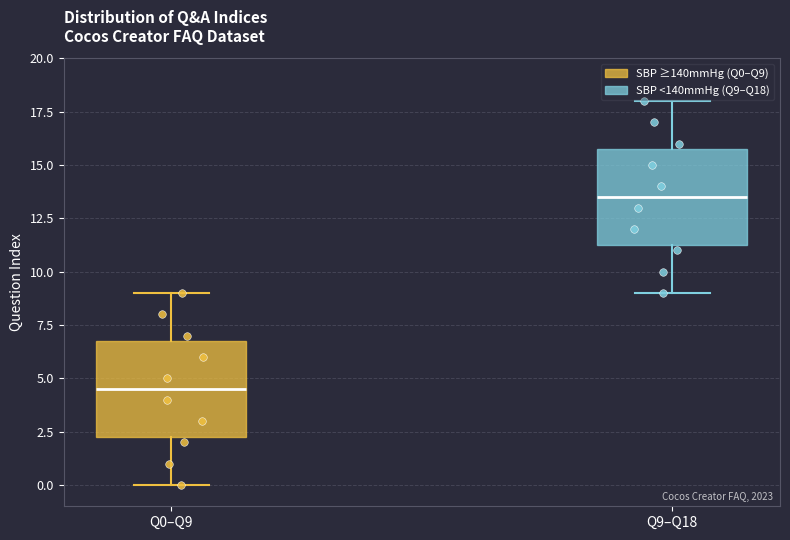

Reading left to right, transcribe this box plot: for each box, give where its median line is, the range the box spans, and where its two whiskers end, as read against the y-axis. The values are not printed on the chart, so give them approximately, as read against the axis.

Q0–Q9: median 4.5, box 2.5 to 7.0, whiskers 0.0 to 9.0
Q9–Q18: median 13.5, box 11.5 to 16.0, whiskers 9.0 to 18.0